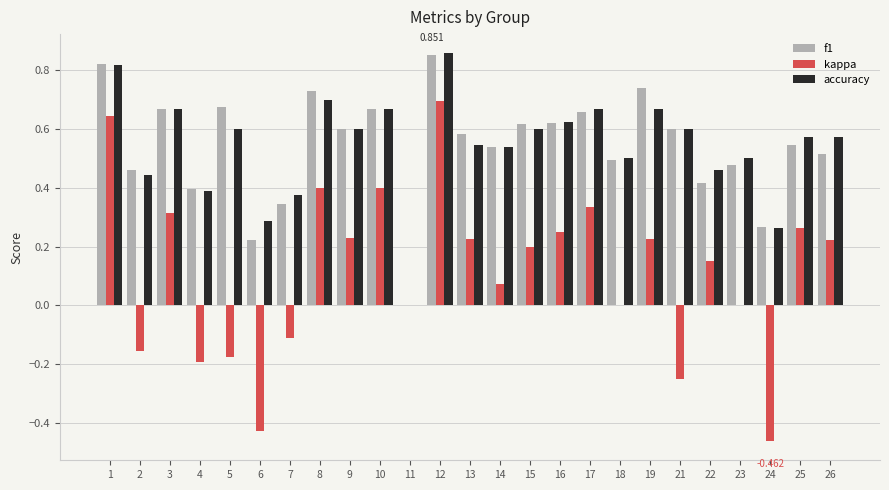

At which label does kappa reach its peak?

12